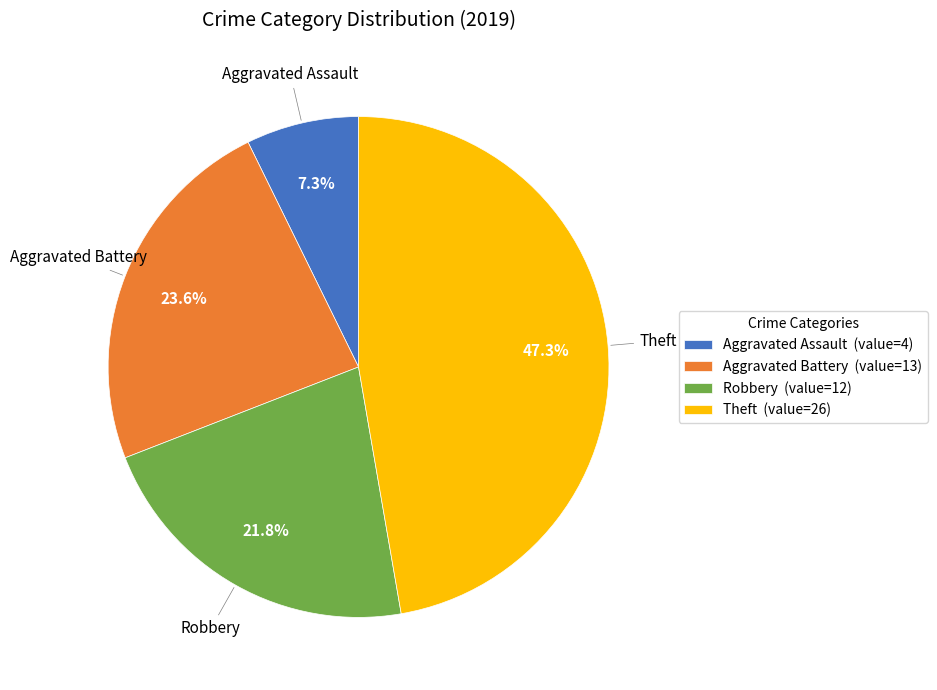

Which category has the biggest portion of the pie?

Theft